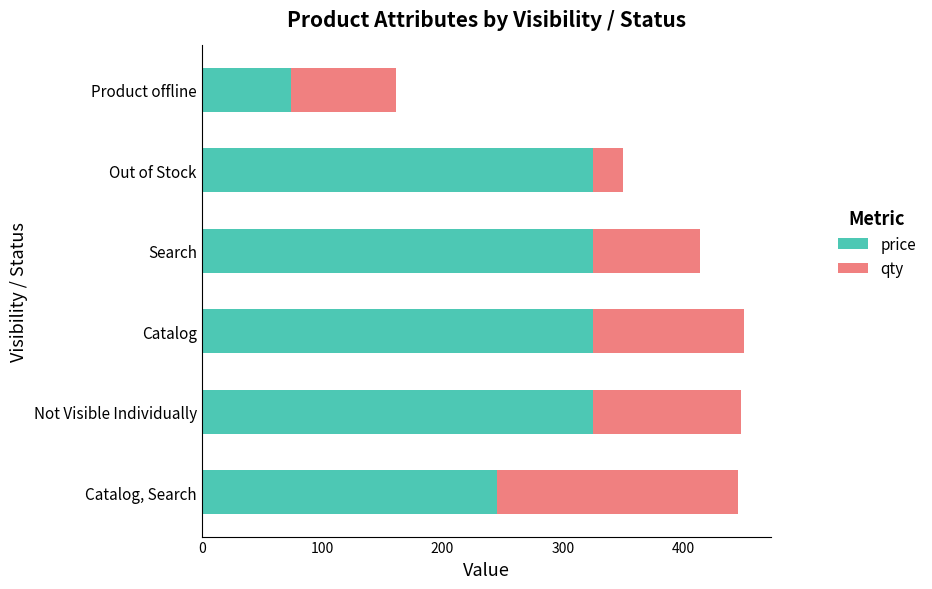

What is the difference between the maximum and minimum values in the price series?

251.0